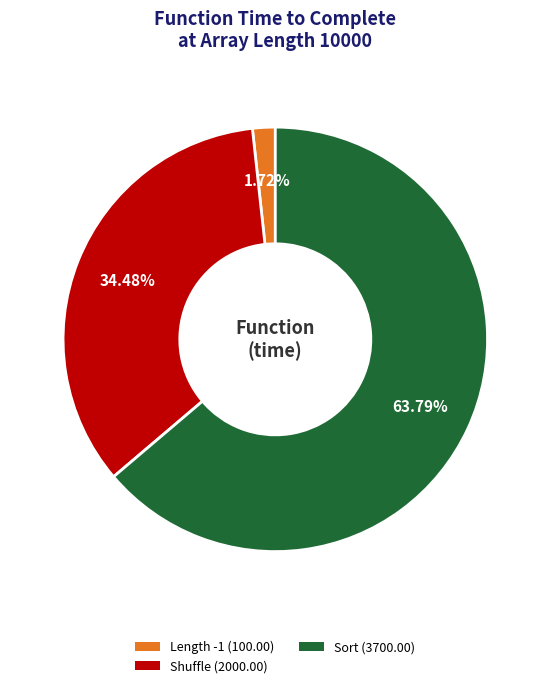

Between Length -1 (100.00) and Shuffle (2000.00), which is larger?

Shuffle (2000.00)